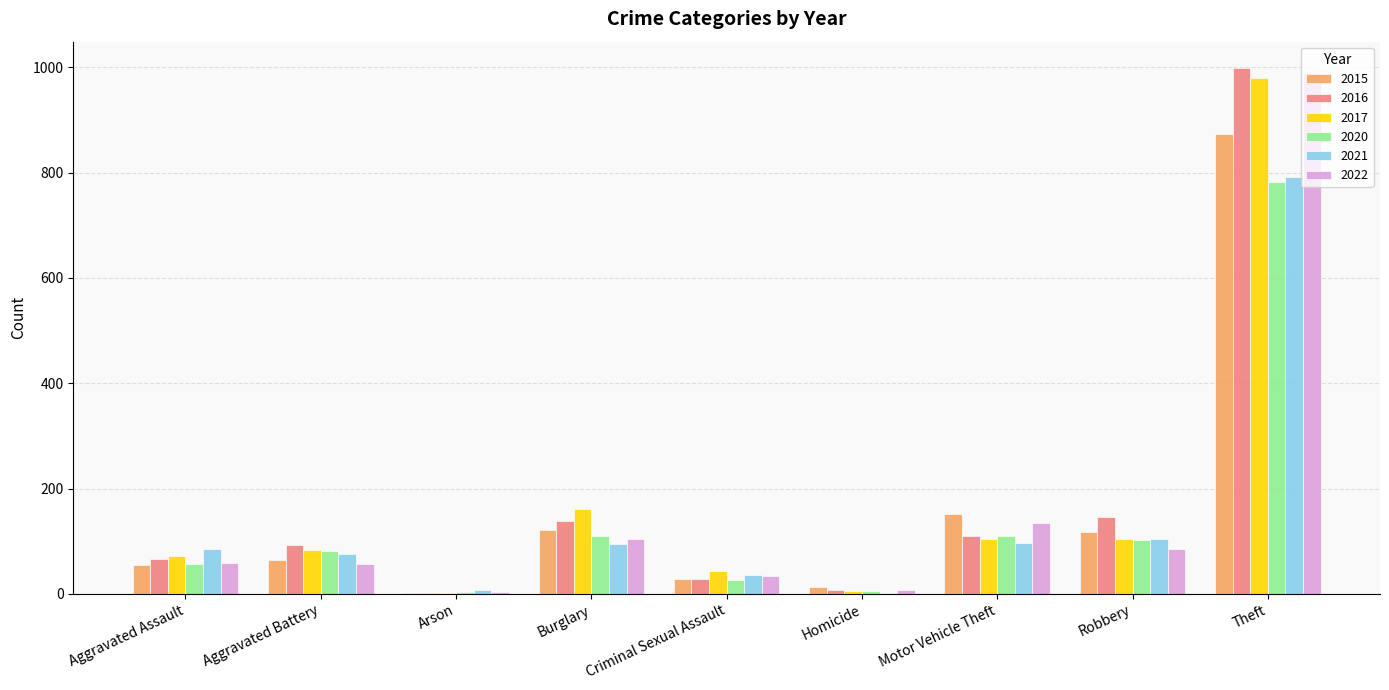

Which series has the widest spread of values?

2016